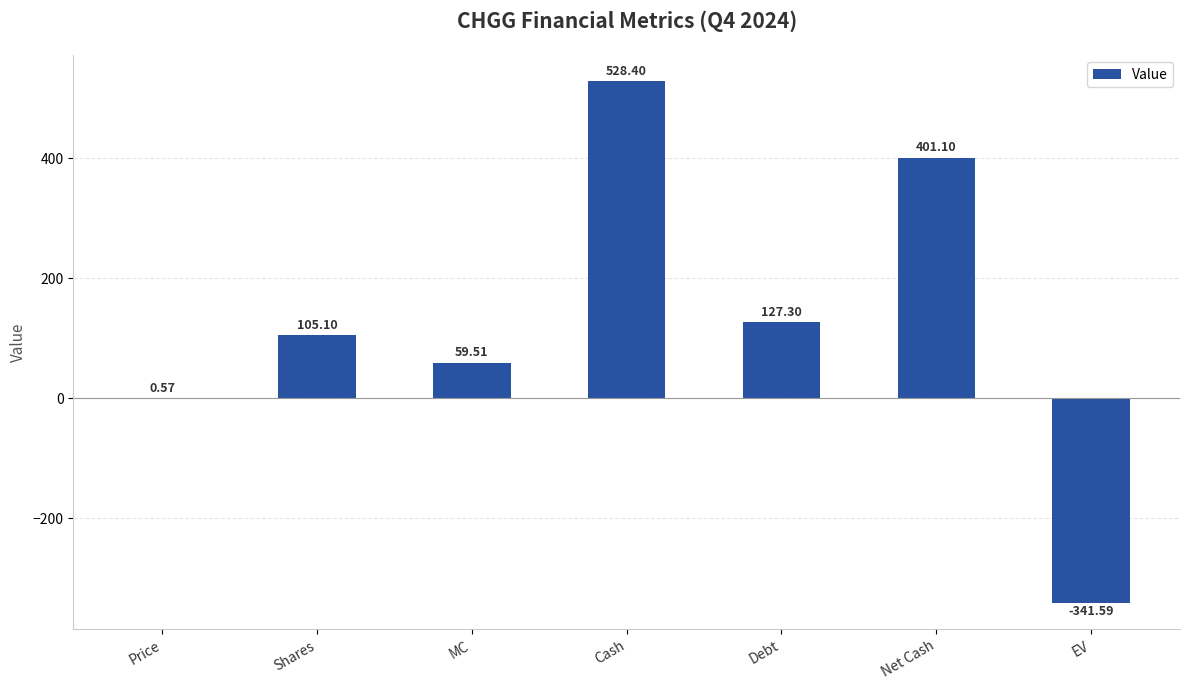

What is the average value?

125.8